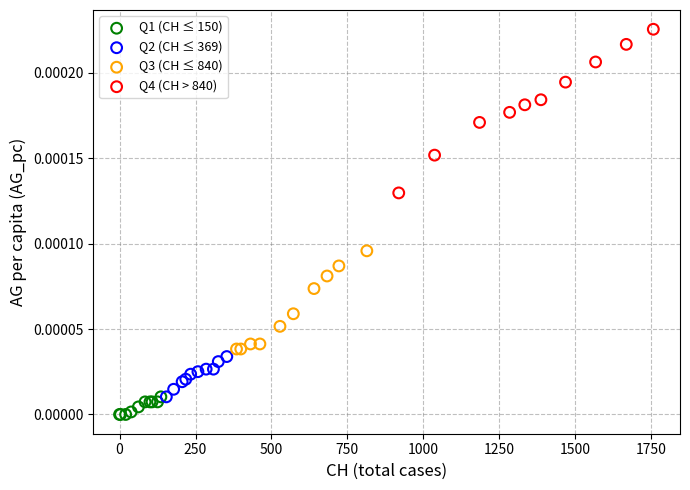

Which series contains the highest Y value?

Q4 (CH > 840)